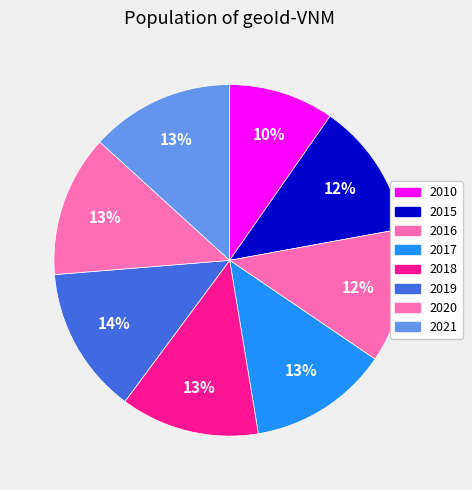

Do 2019 and 2016 together represent more than half of the pie?

No